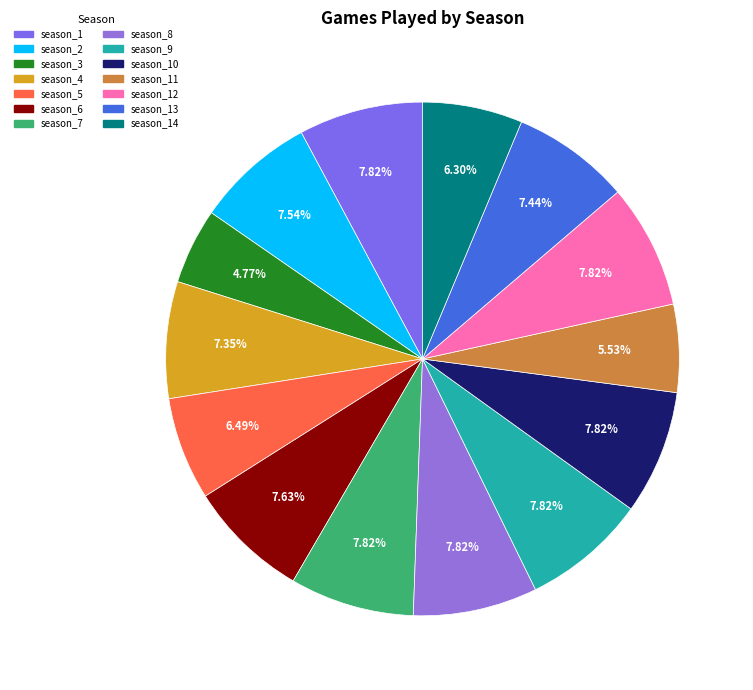

Count the number of slices in the pie.

14